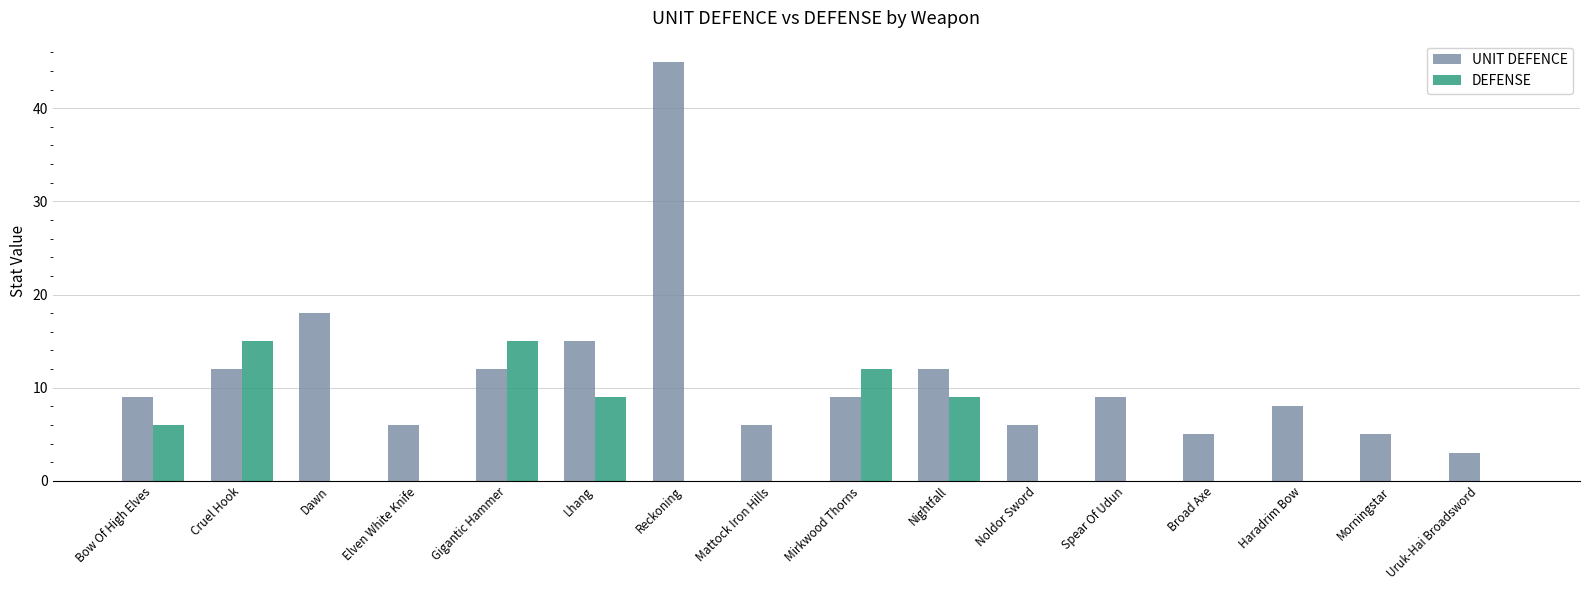

Reading left to right, what are all the values shown in this chart?

UNIT DEFENCE: 9	12	18	6	12	15	45	6	9	12	6	9	5	8	5	3
DEFENSE: 6	15	0	0	15	9	0	0	12	9	0	0	0	0	0	0